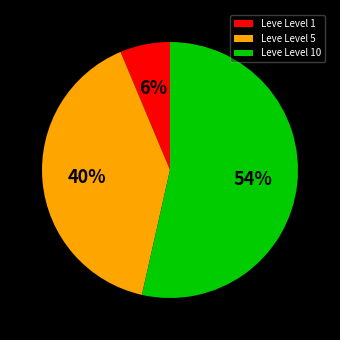

Is there a majority slice in this chart?

Yes